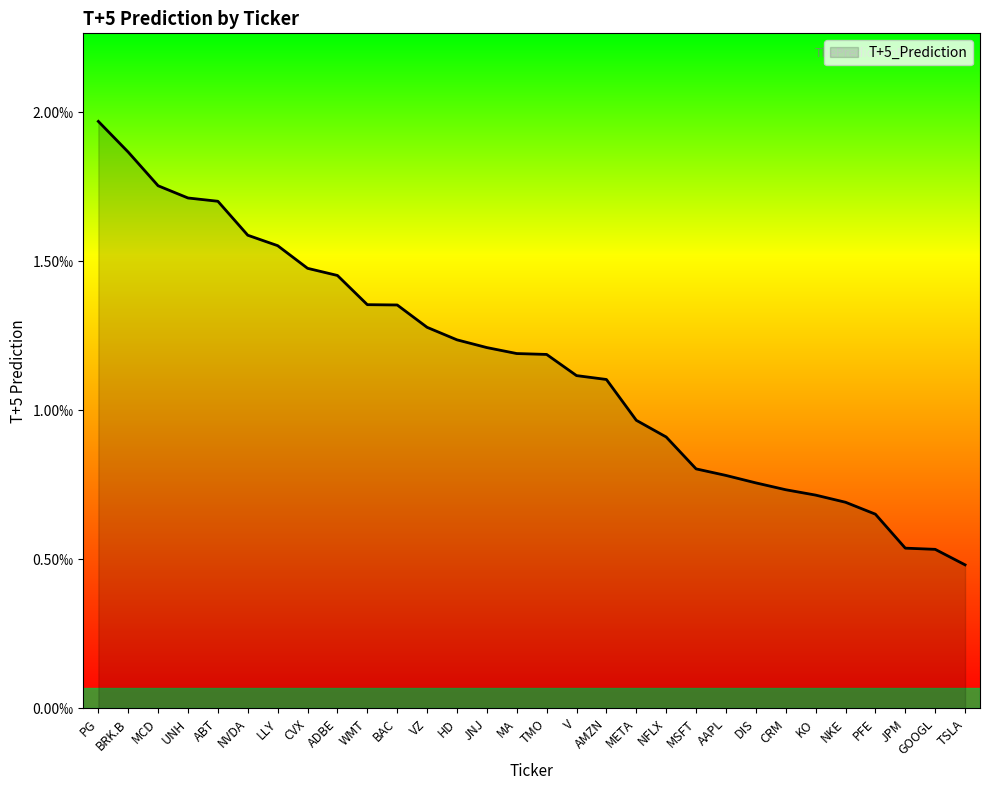

Is this an area chart (filled region under the line)?

Yes